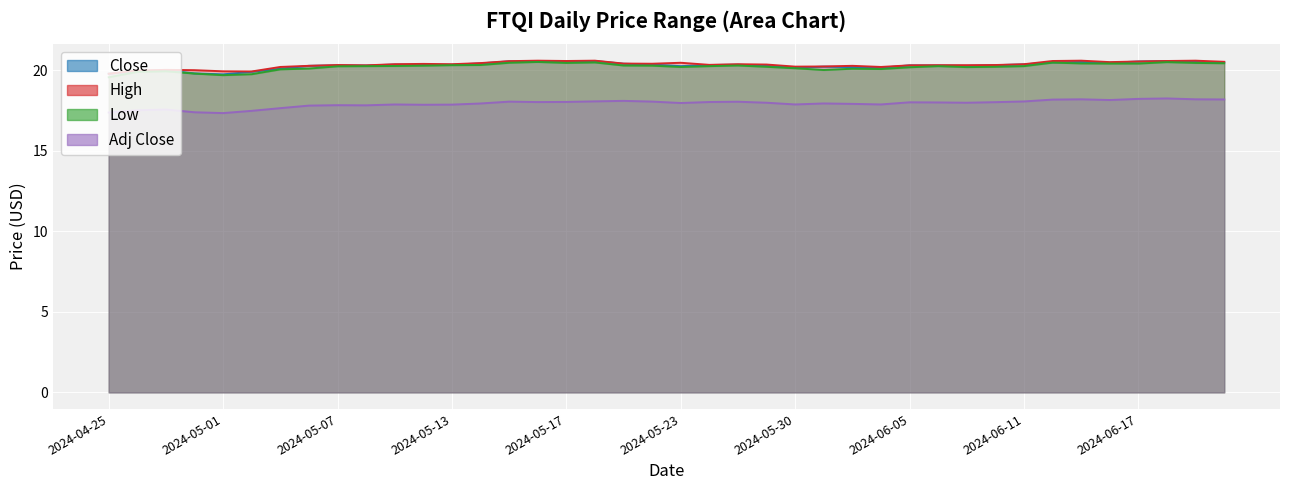

What are all the series names shown in the legend?

Close, High, Low, Adj Close